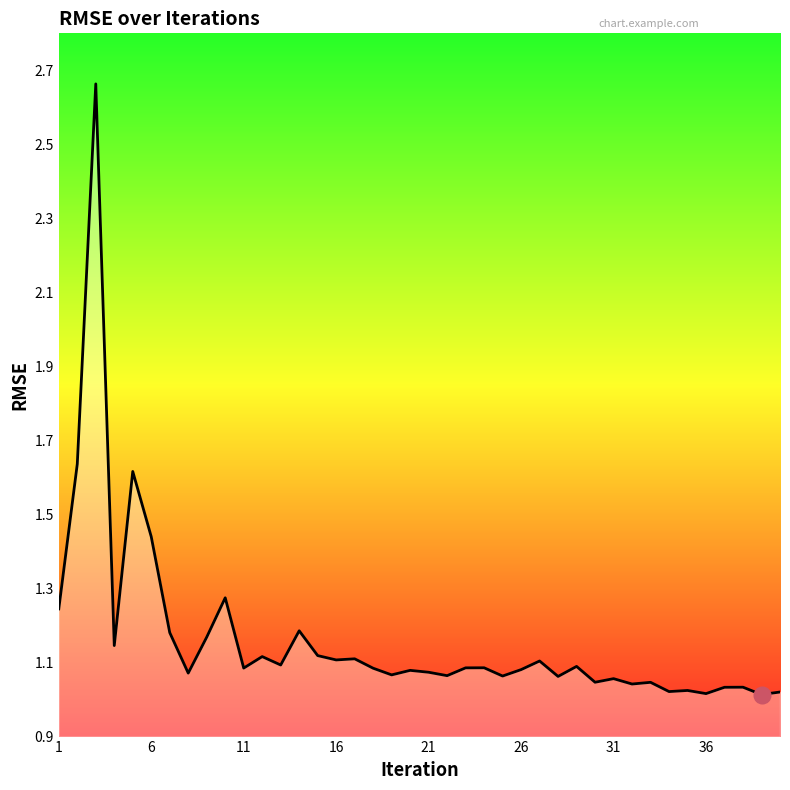

How many points are higher than both their immediate neighbors (excluding endpoints)?

14